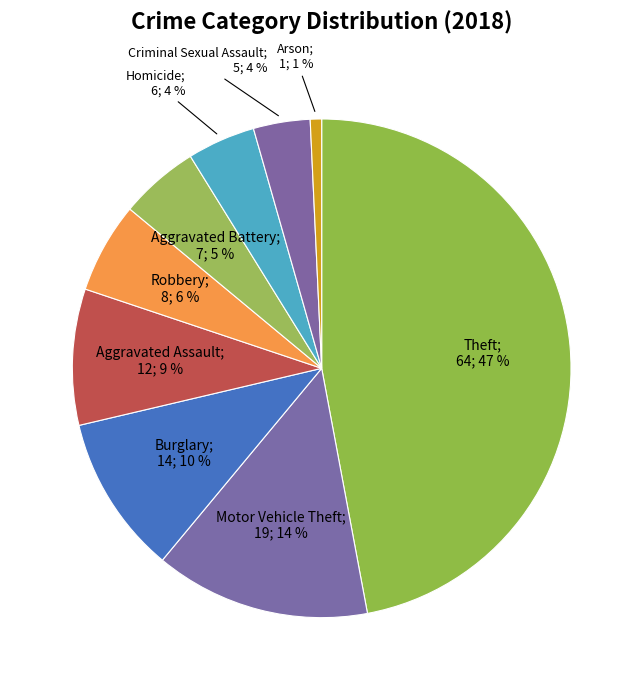

How many slices are in this pie chart?

9